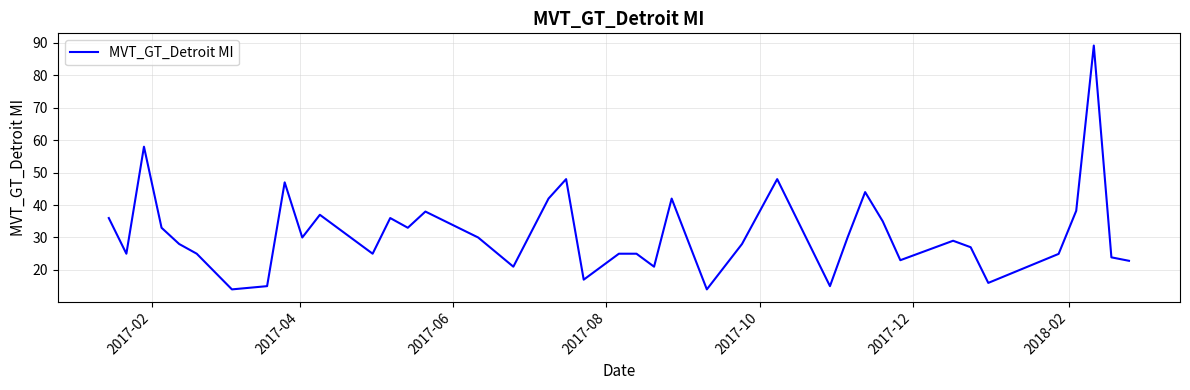

What is the maximum value shown in the chart?

89.2